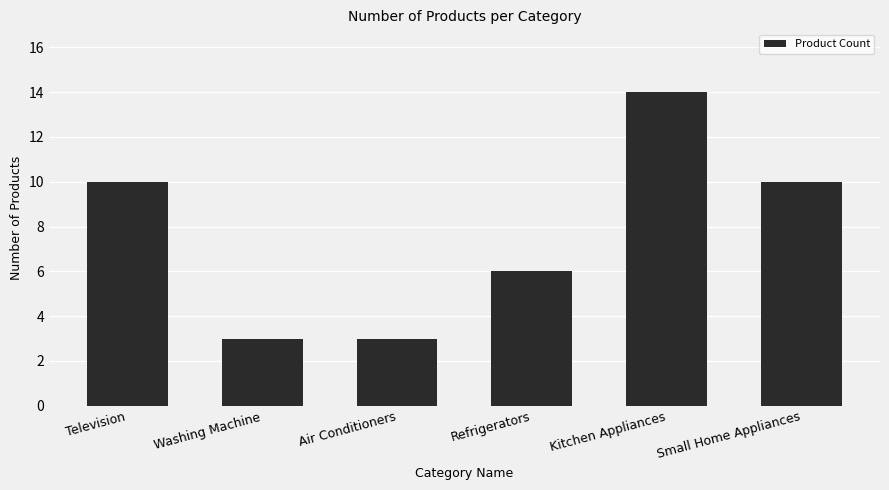

What is the greatest value displayed?

14